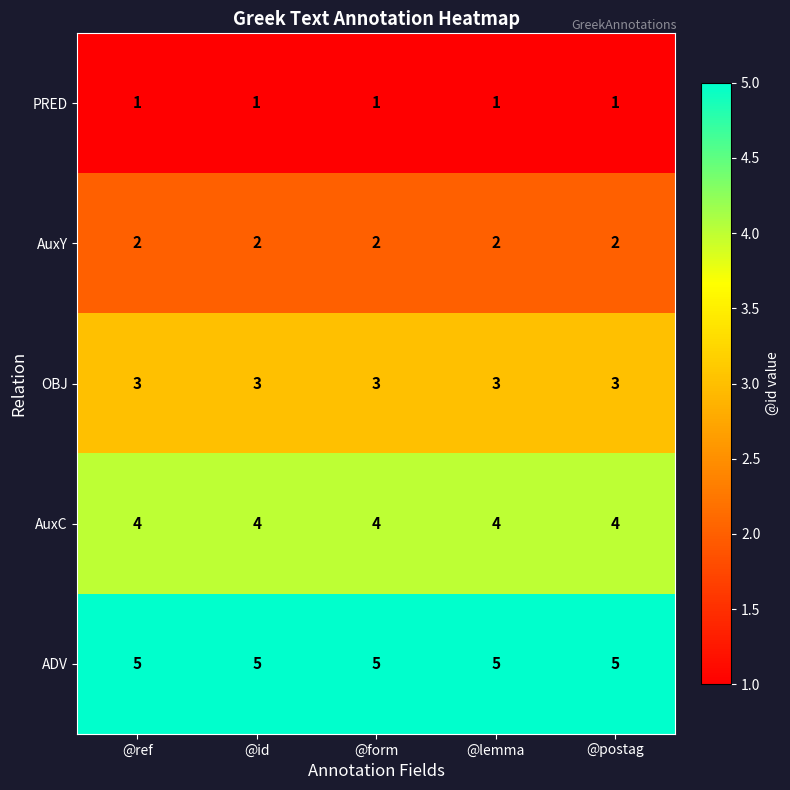

What is the highest value of the AuxC series?

4